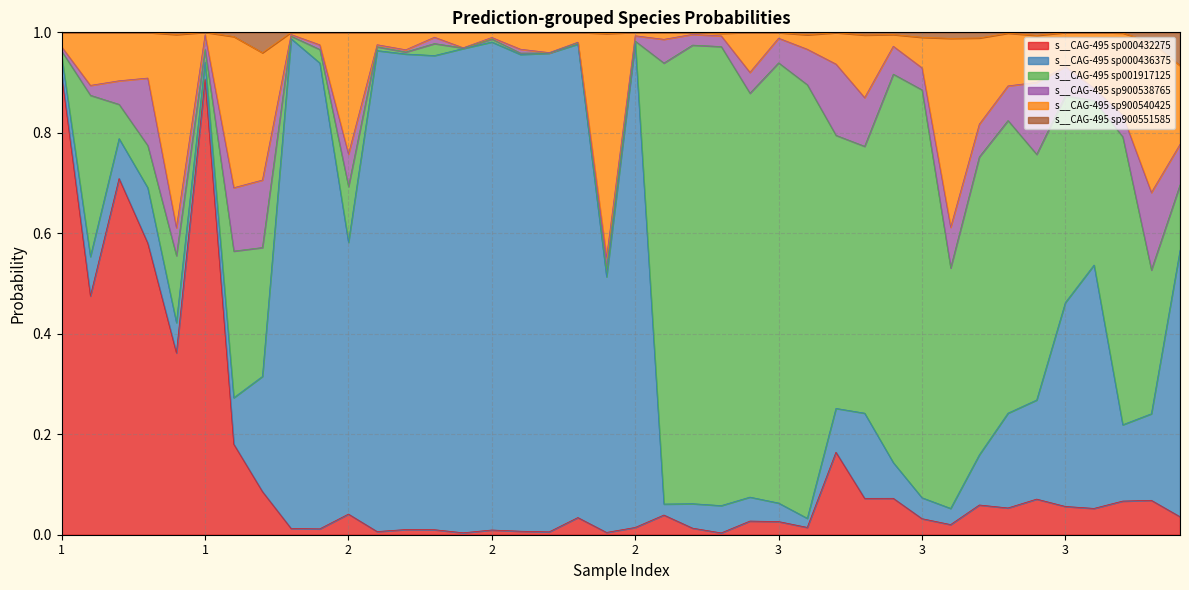

Does the chart display data point markers on the line(s)?

No